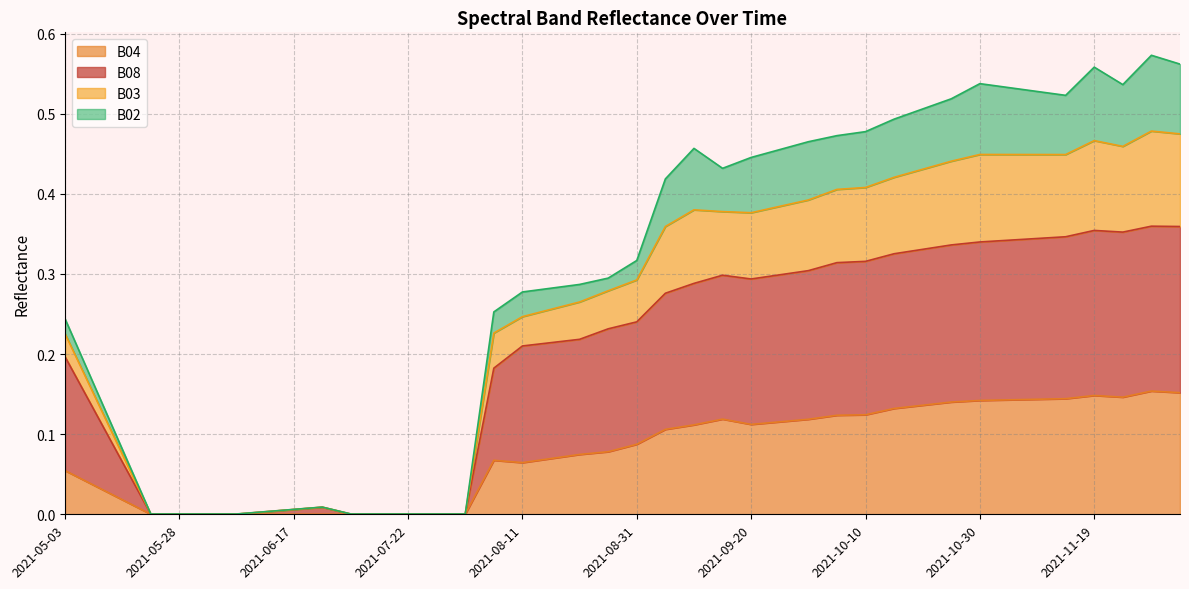

Which category has the lowest value in the B03 series?

2021-05-23